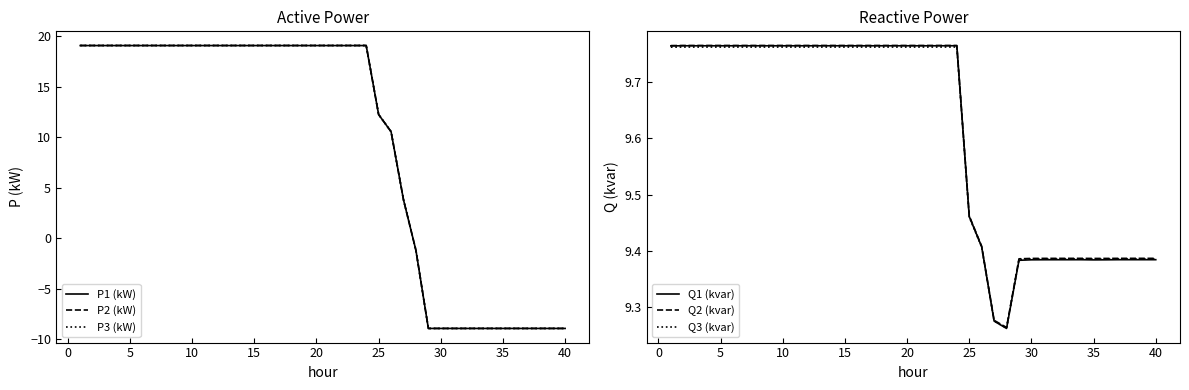

True or false: P1 (kW) and P2 (kW) cross at least once.

False